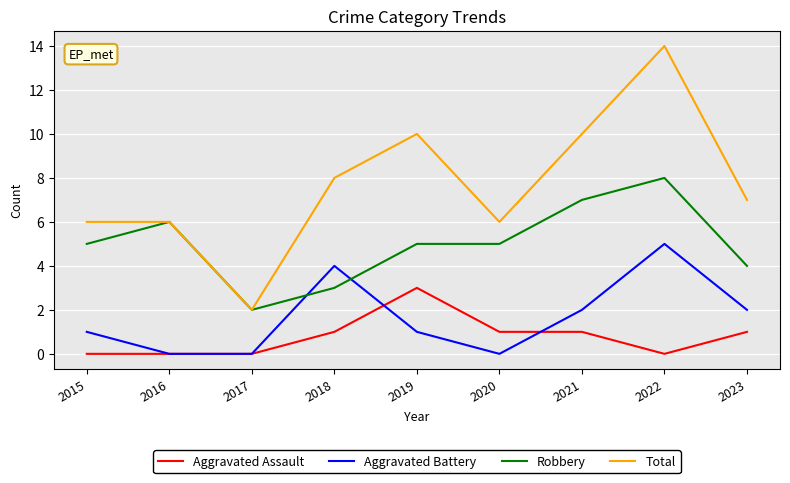

True or false: Aggravated Assault and Total intersect in this chart.

False